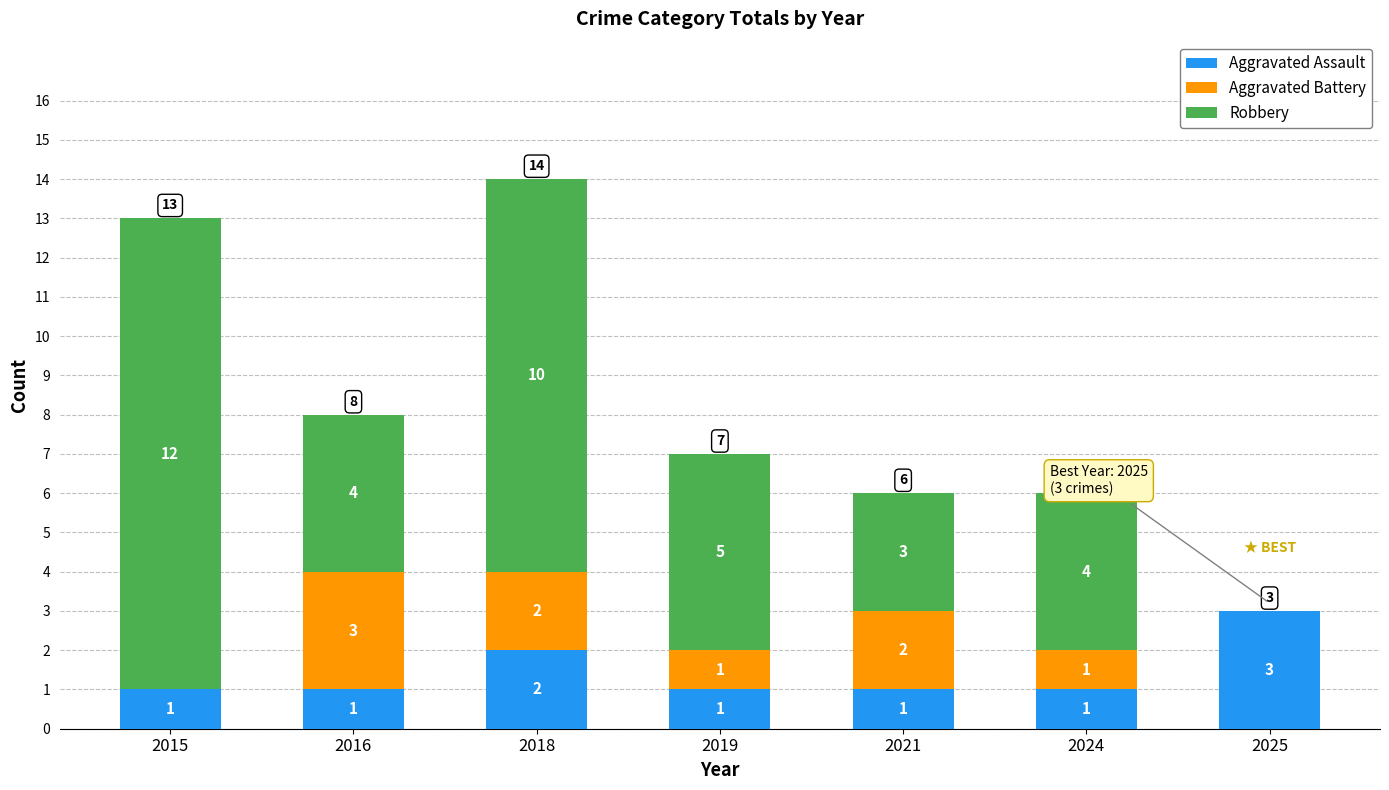

Are the bars grouped side by side (vs. stacked)?

No